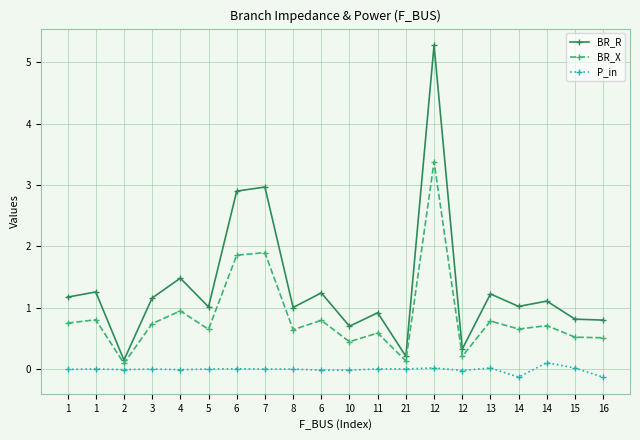

What is the label of the 6th point from the right?

12